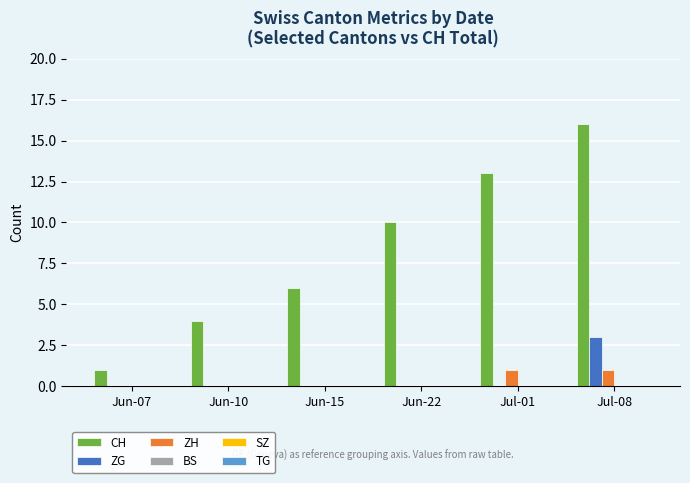

Is it true that CH equals 17 at Jul-01?

False